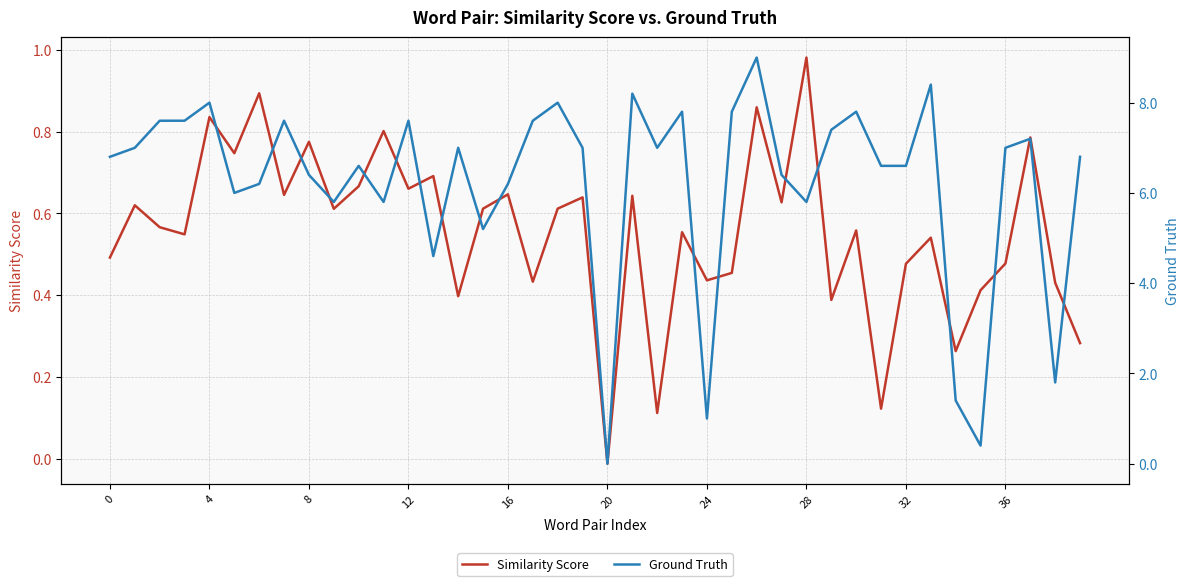

At which label is Similarity Score closest to 0?

20